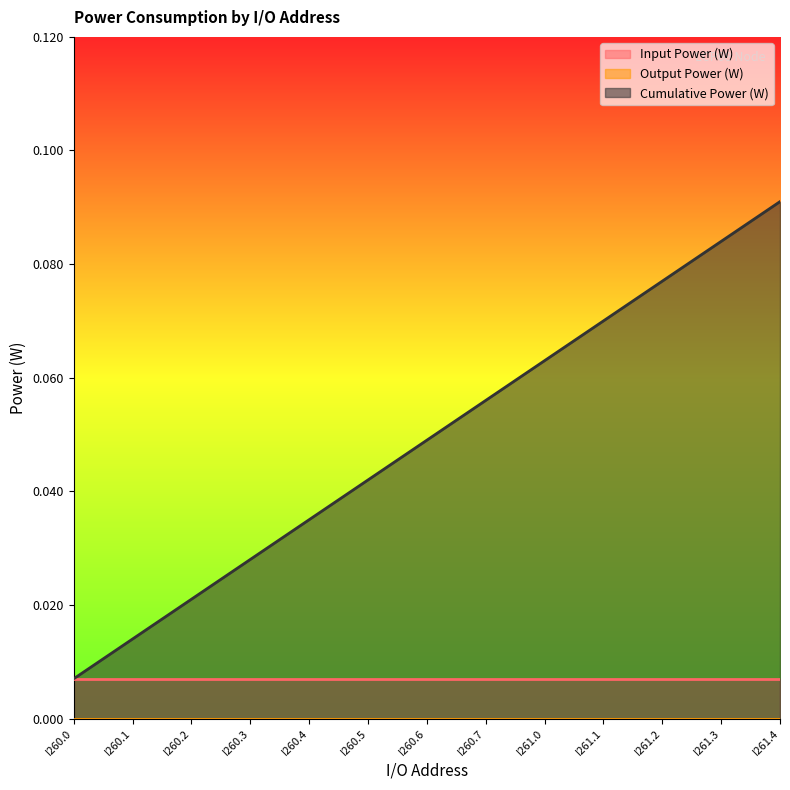

Rank the series at I260.0 from highest to lowest value.

Input Power (W), Cumulative Power (W), Output Power (W)